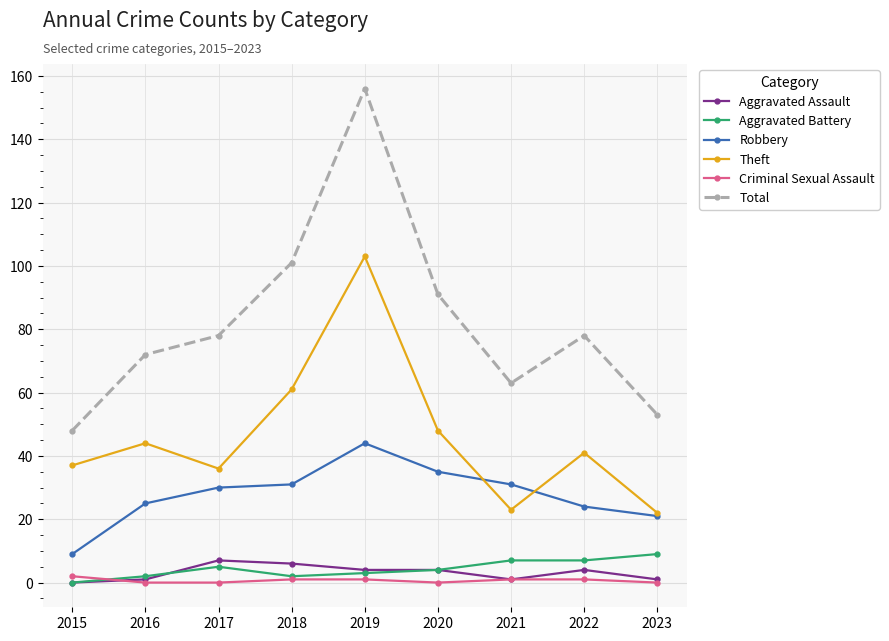

What is the greatest value displayed?

156